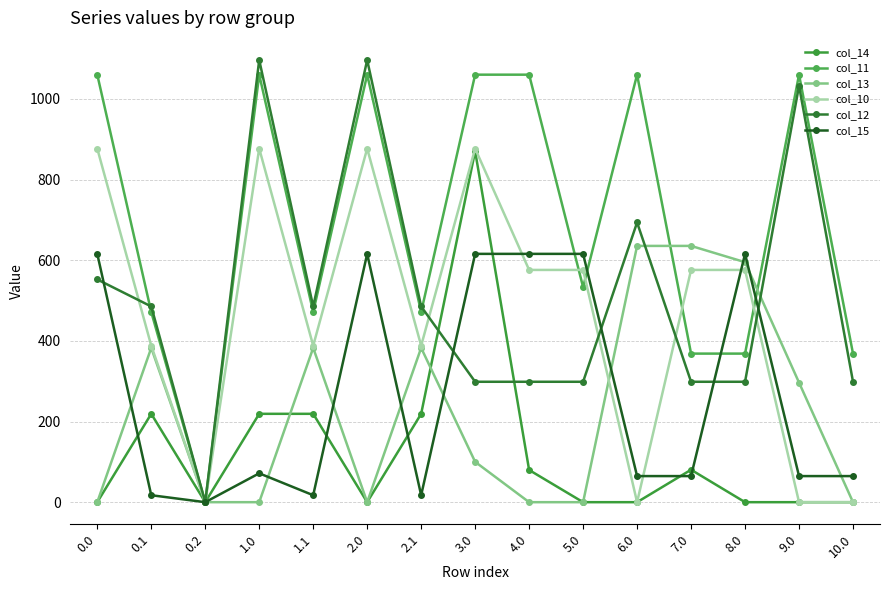

Which category has the highest value in the col_12 series?

1.0